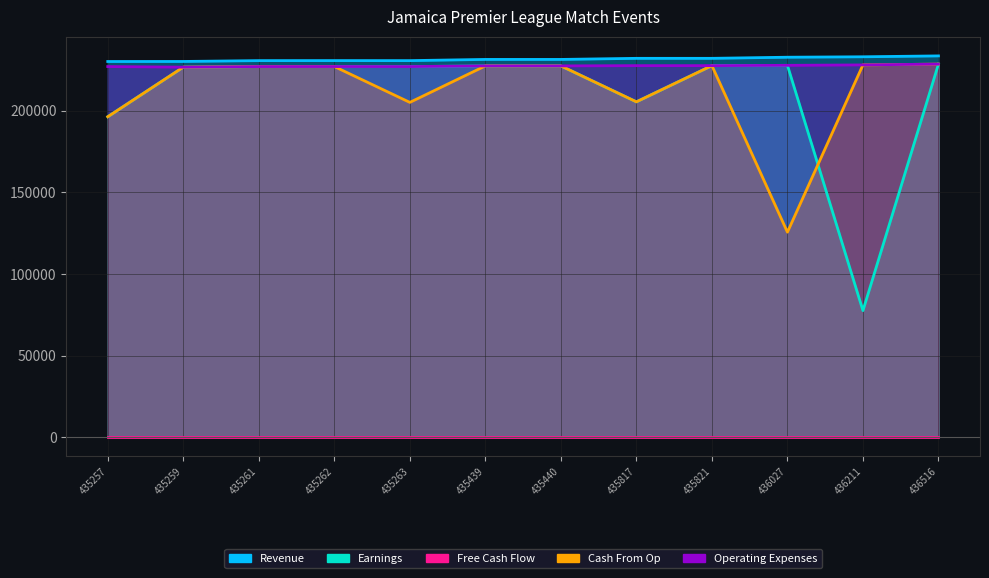

What is the minimum value for Earnings?

77551.0